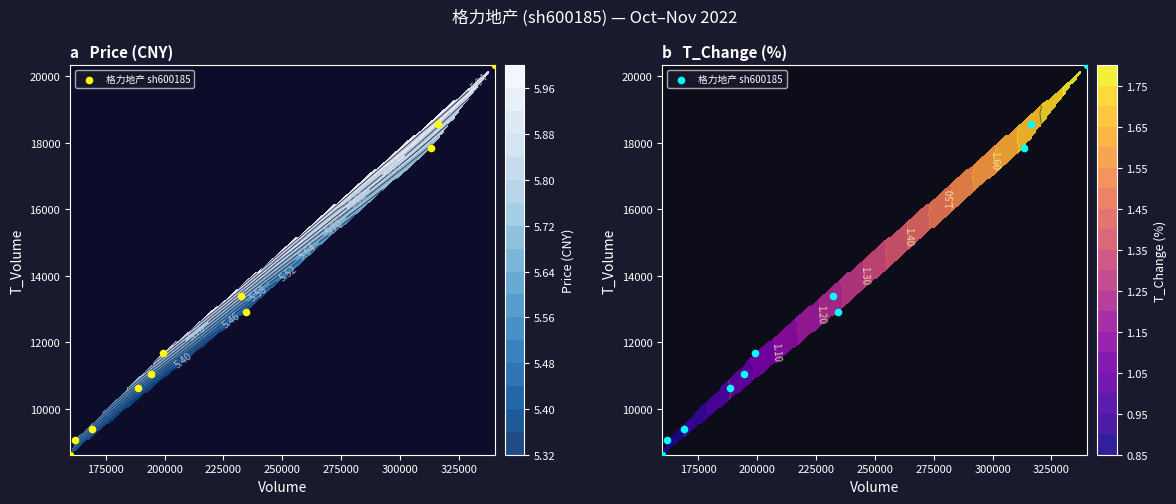

How many data points does each series have?

11